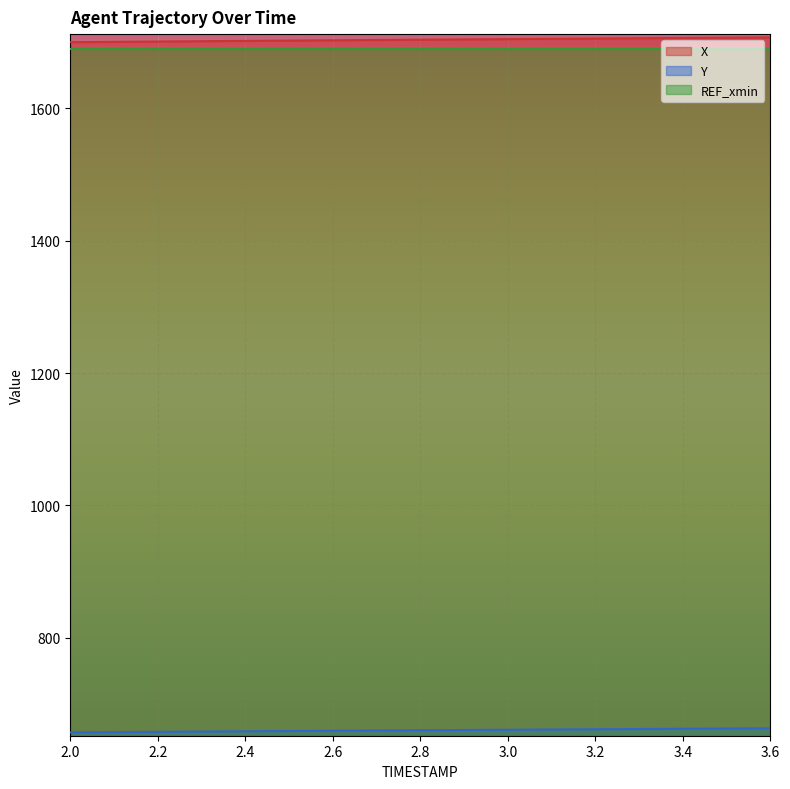

What are all the series names shown in the legend?

X, Y, REF_xmin